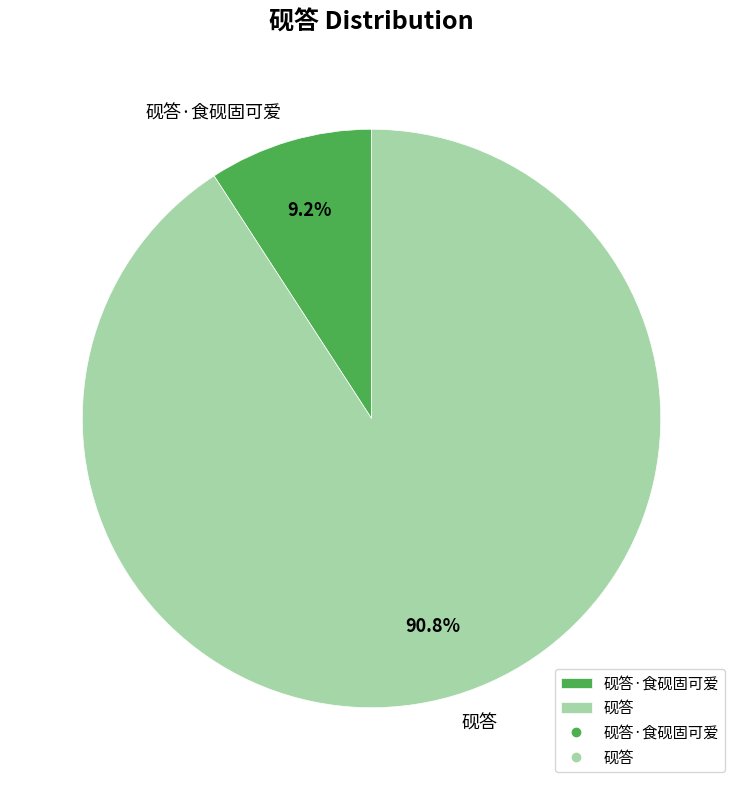

How many segments does this pie chart have?

2